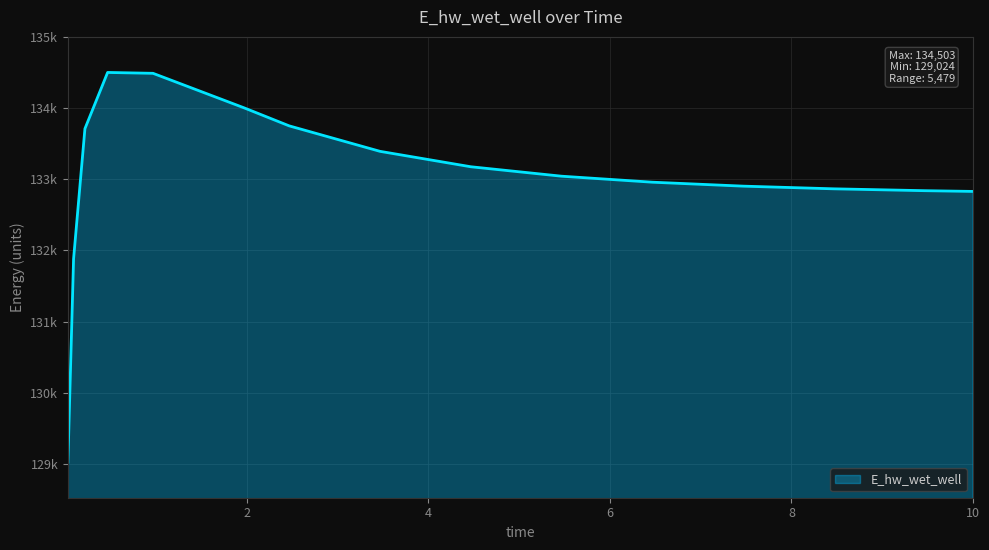

Does the chart display data point markers on the line(s)?

No